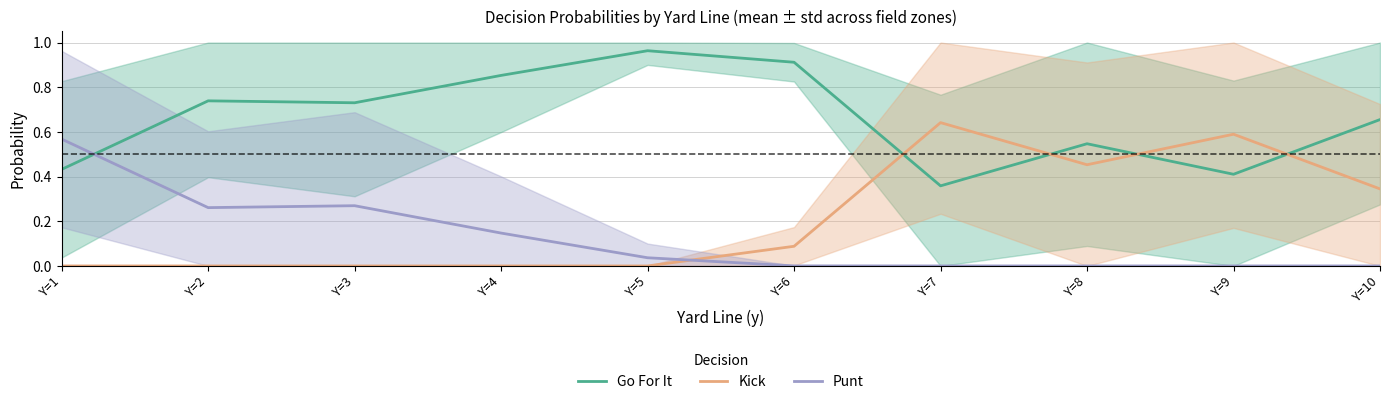

At how many categories does at least one series exceed 0?

10